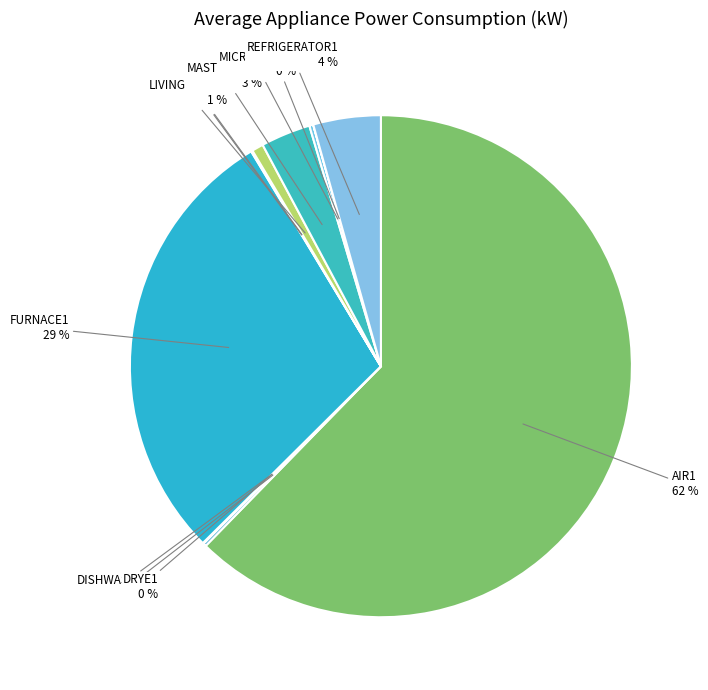

To the nearest percent, what is the difference between the largest and smallest slice percentages?

62%